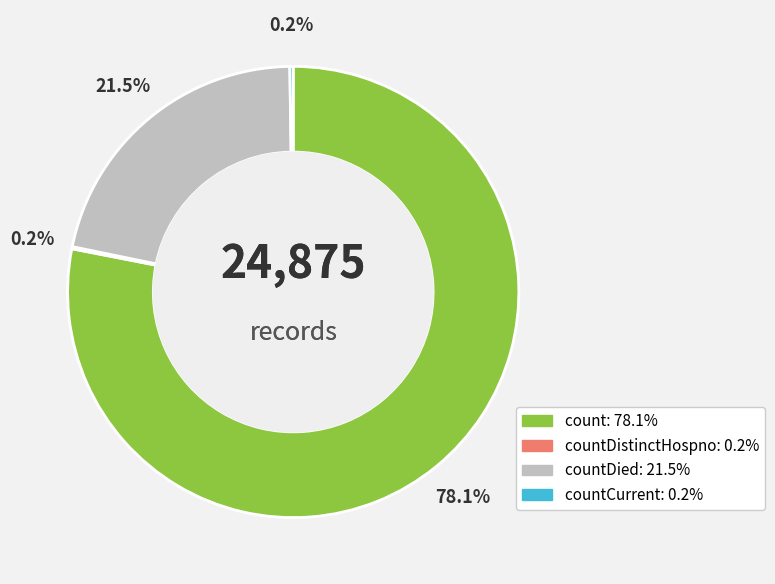

Is there a majority slice in this chart?

Yes